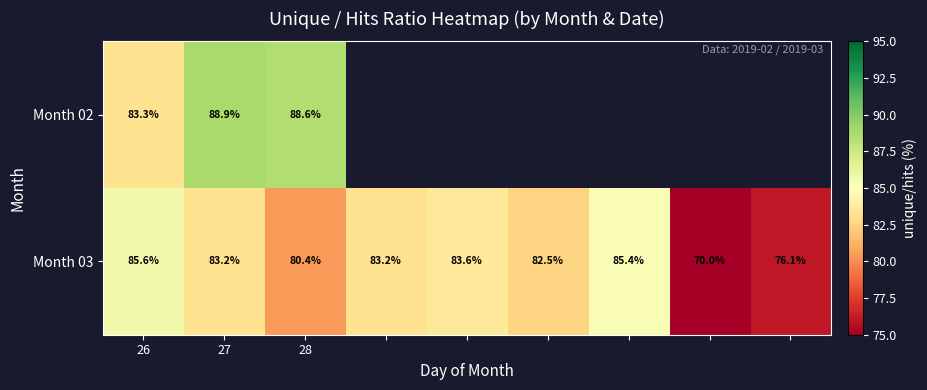

Which has a higher value, 26 or 3?

3